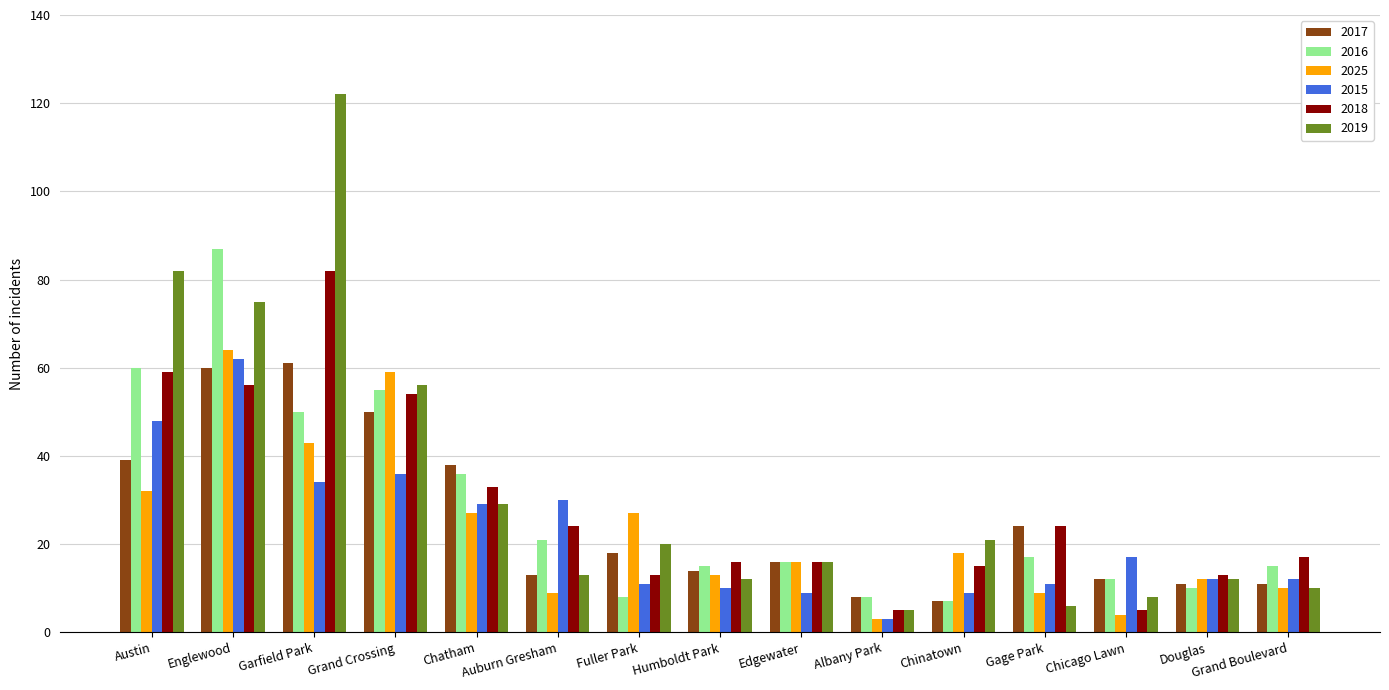

What is the total value across all series at Edgewater?

89